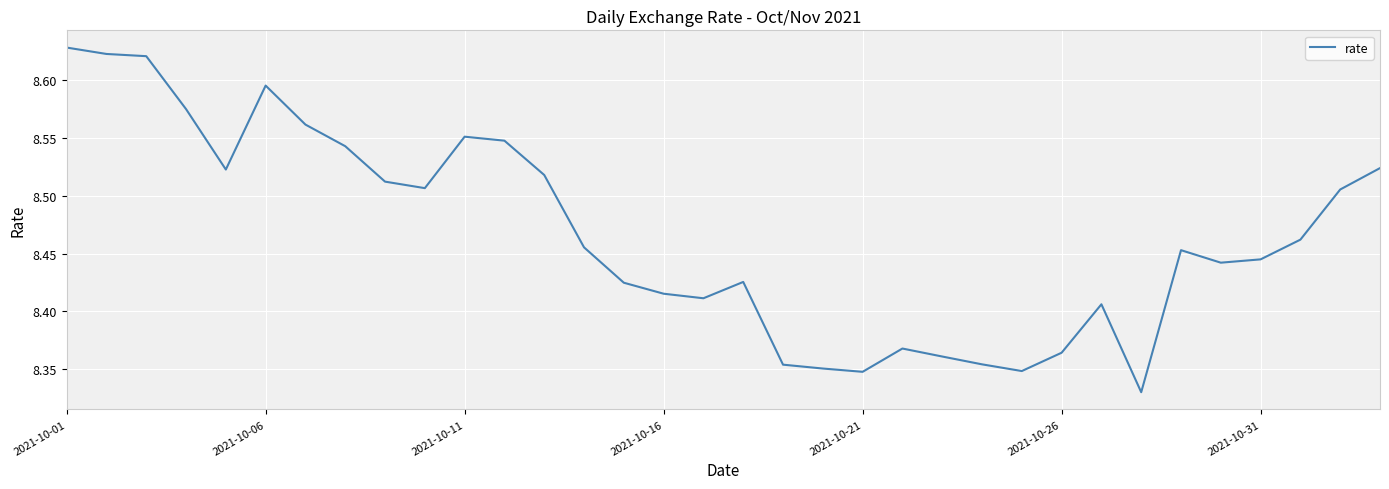

How many lines are shown in the chart?

1